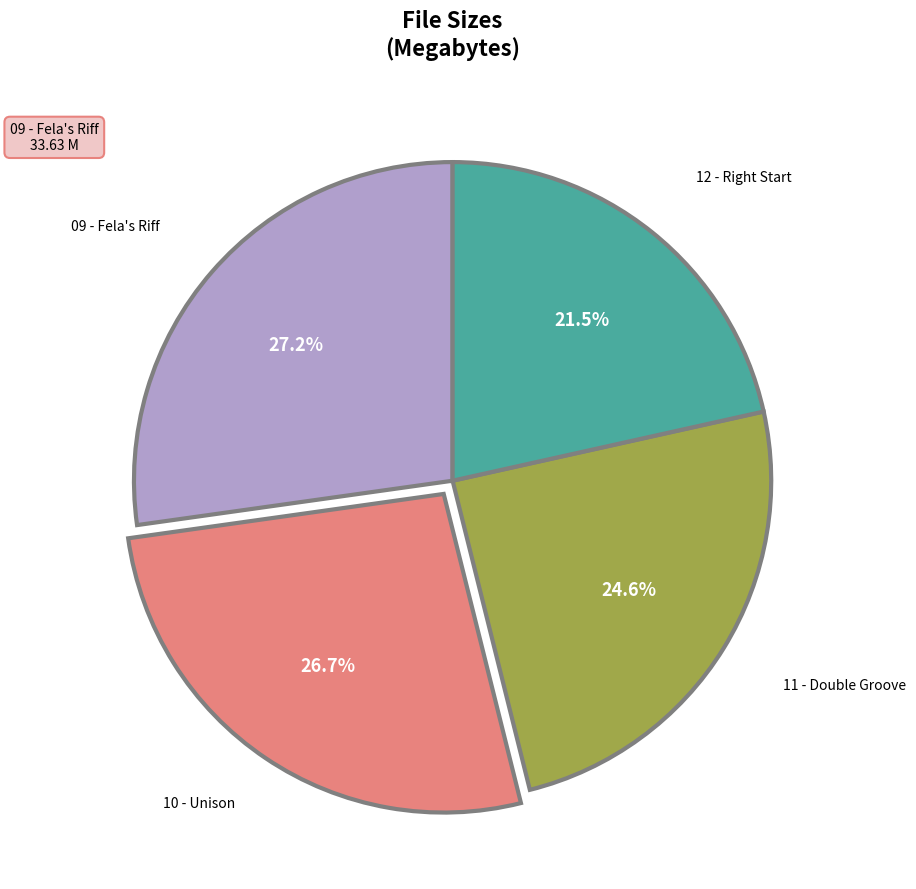

Is there any slice that represents more than half of the pie?

No